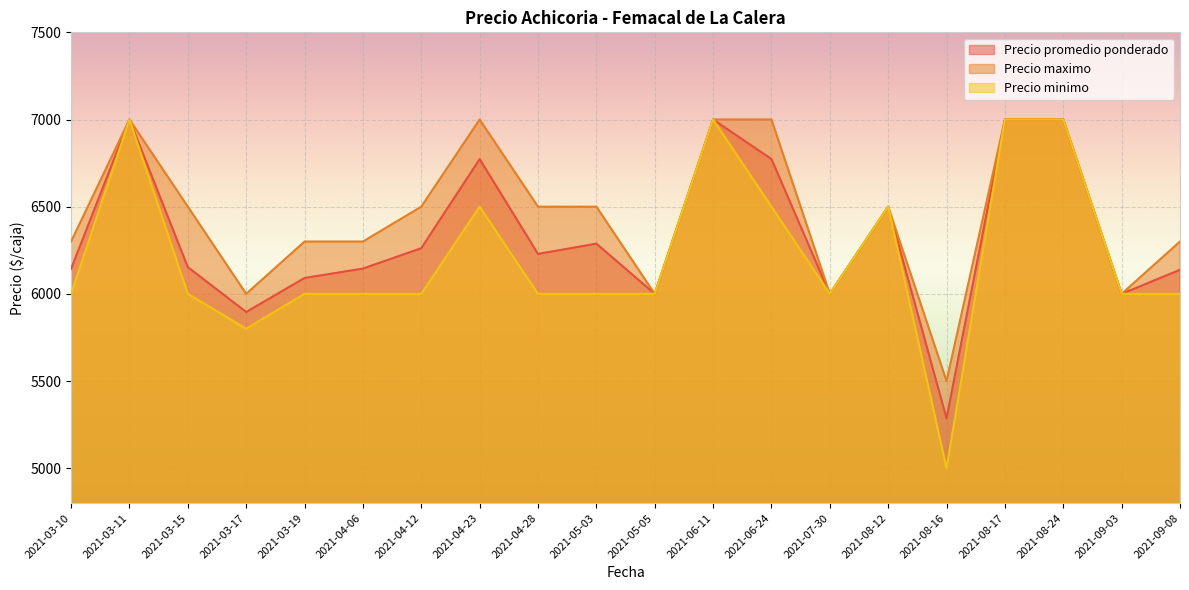

What is the approximate value of Precio promedio ponderado at 2021-08-17?

7000